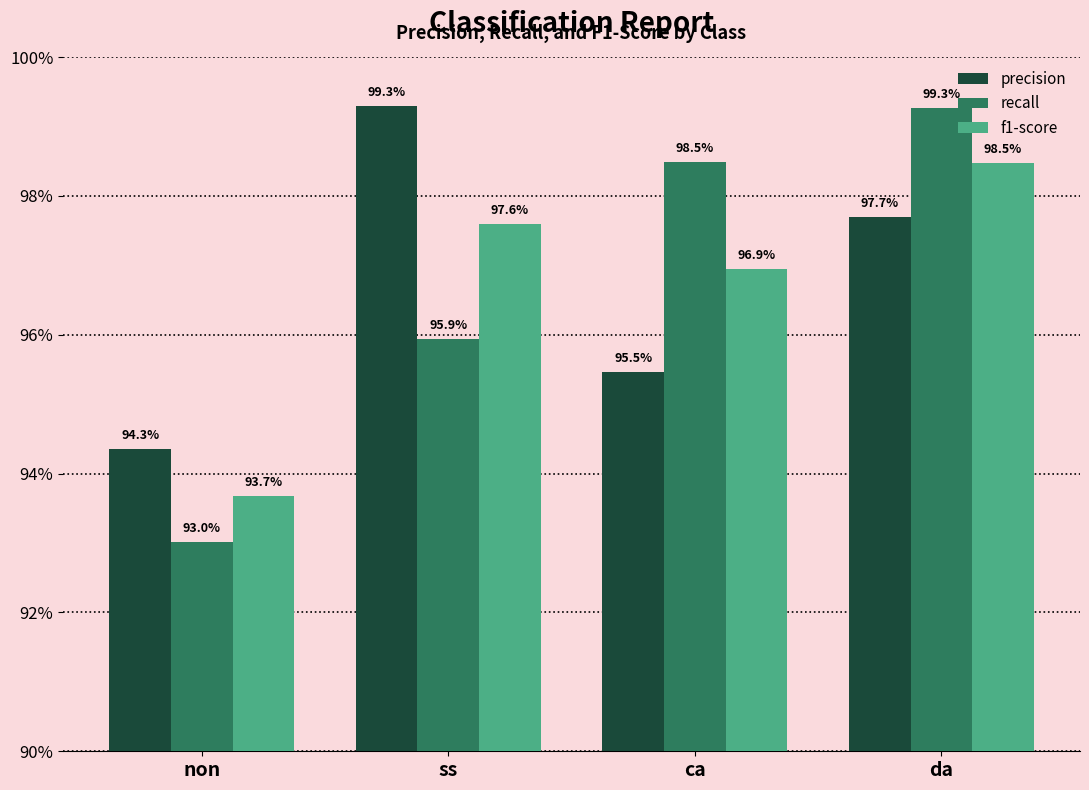

Rank the categories by f1-score value from lowest to highest.

non, ca, ss, da